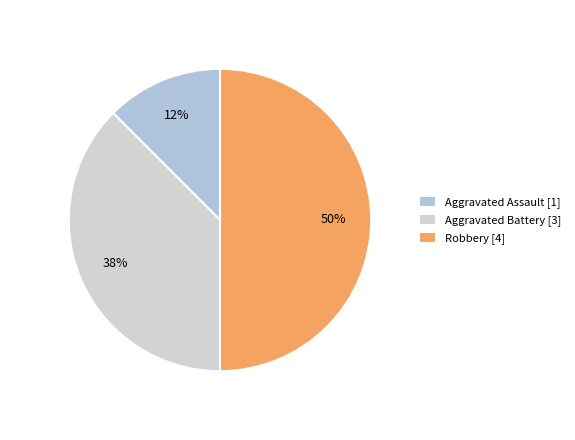

Count the number of slices in the pie.

3